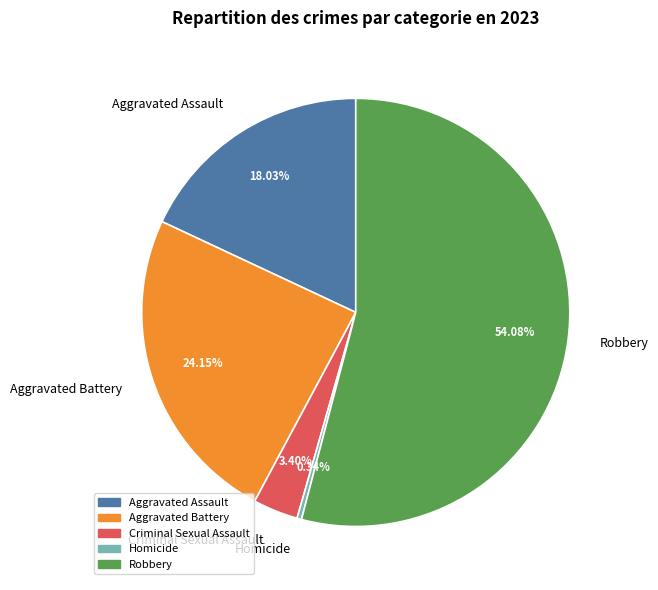

What percentage is the Aggravated Battery slice, to the nearest percent?

24%